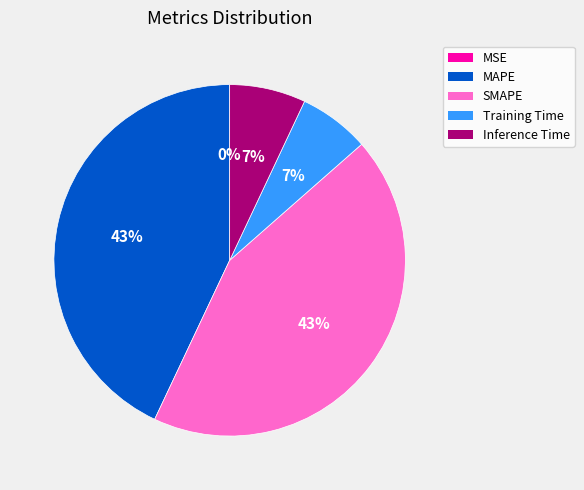

To the nearest percent, what is the difference between the Inference Time and MAPE slice percentages?

36%